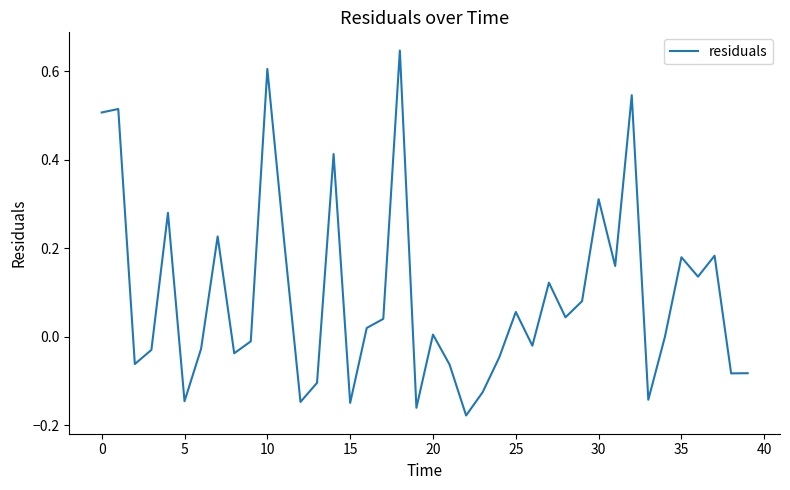

Is it true that the value at 20 is 0.0?

True